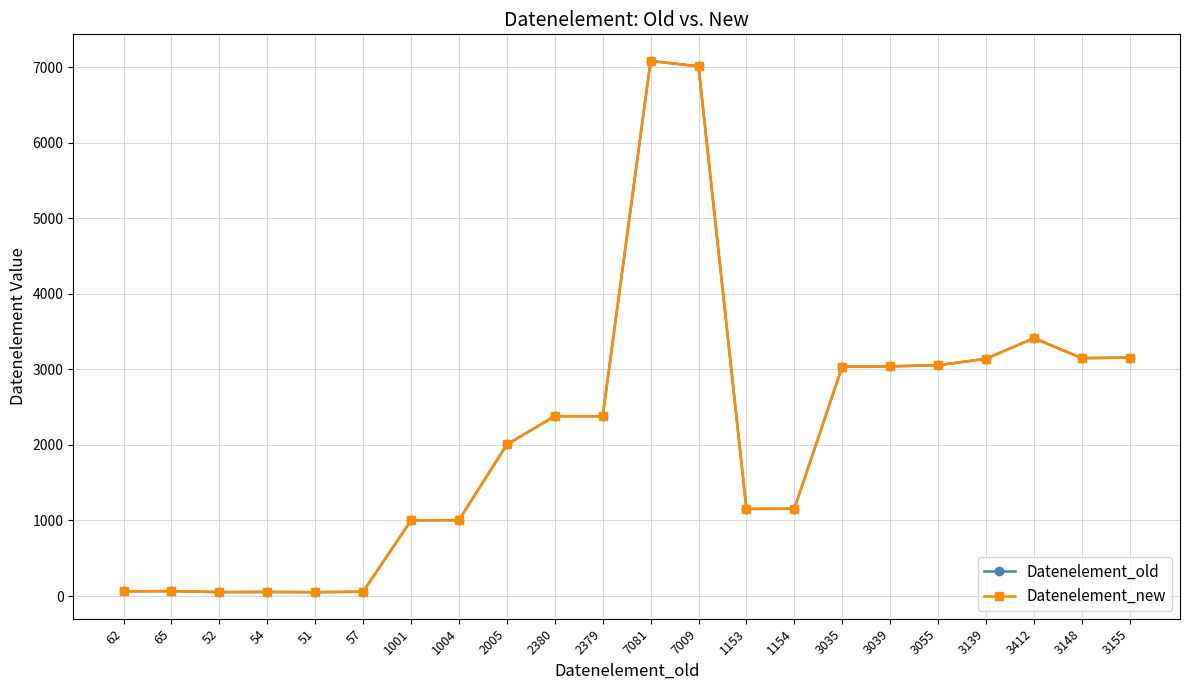

Reading left to right, what are all the values shown in this chart?

Datenelement_old: 62	65	52	54	51	57	1001	1004	2005	2380	2379	7081	7009	1153	1154	3035	3039	3055	3139	3412	3148	3155
Datenelement_new: 62	65	52	54	51	57	1001	1004	2005	2380	2379	7081	7009	1153	1154	3035	3039	3055	3139	3412	3148	3155